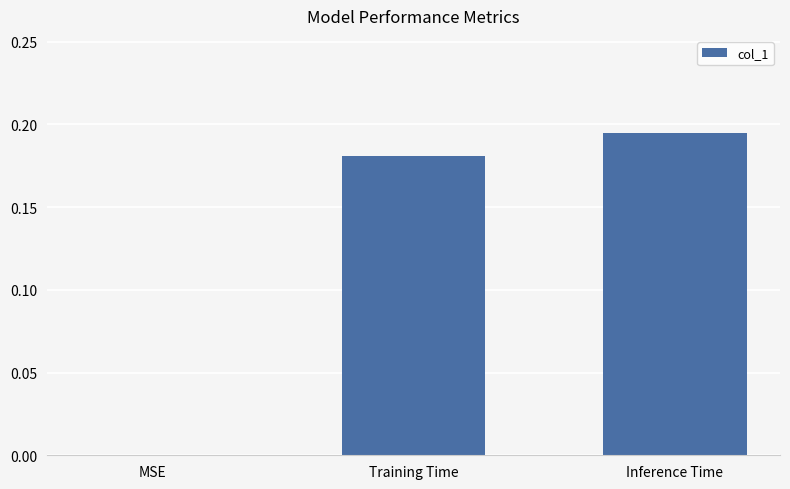

True or false: the data shows 0.1 at Inference Time.

False